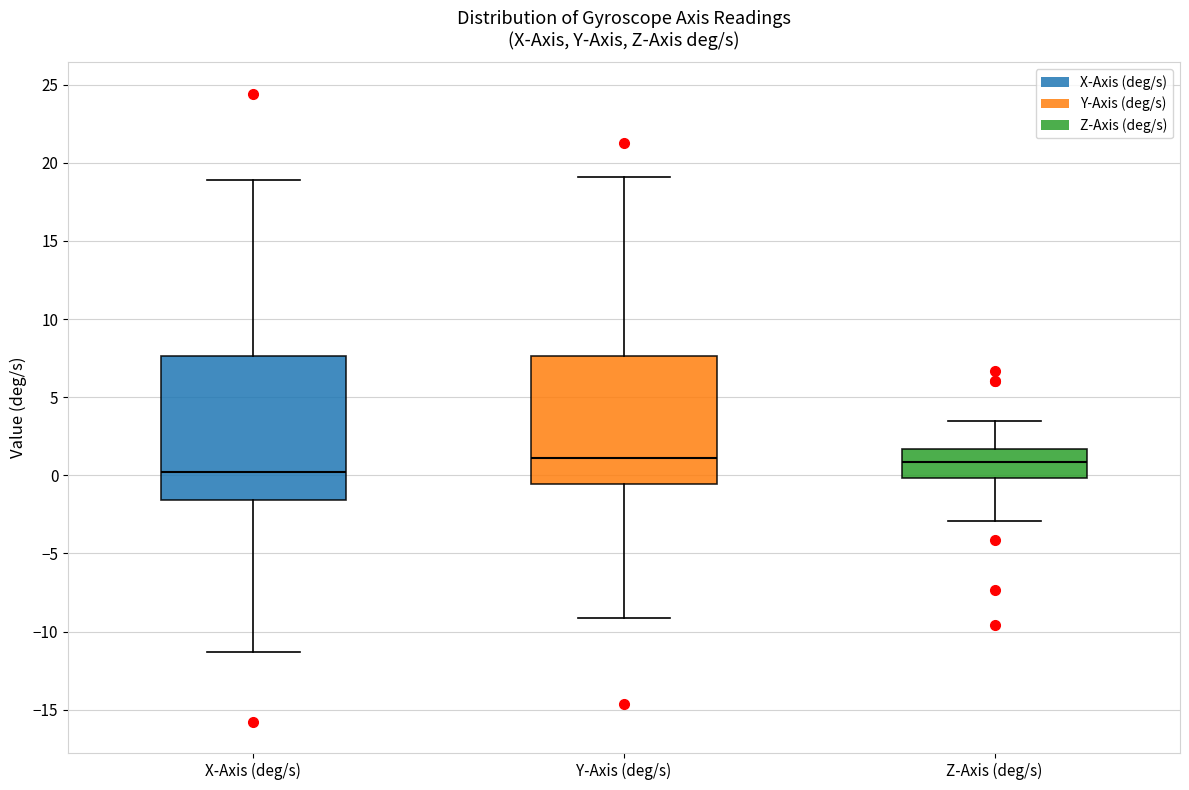

Reading left to right, read every box against the y-axis: the position of its median line, the range the box covers, and the ends of its whiskers. The values are not printed on the chart, so give them approximately, as read against the axis.

X-Axis (deg/s): median 0.0, box -1.5 to 7.5, whiskers -11.5 to 19.0
Y-Axis (deg/s): median 1.0, box -0.5 to 7.5, whiskers -9.0 to 19.0
Z-Axis (deg/s): median 1.0, box 0.0 to 1.5, whiskers -3.0 to 3.5